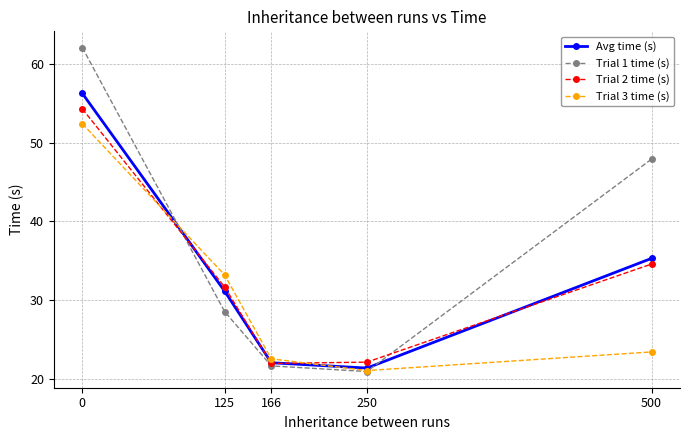

Which category has the lowest value across all series?

250